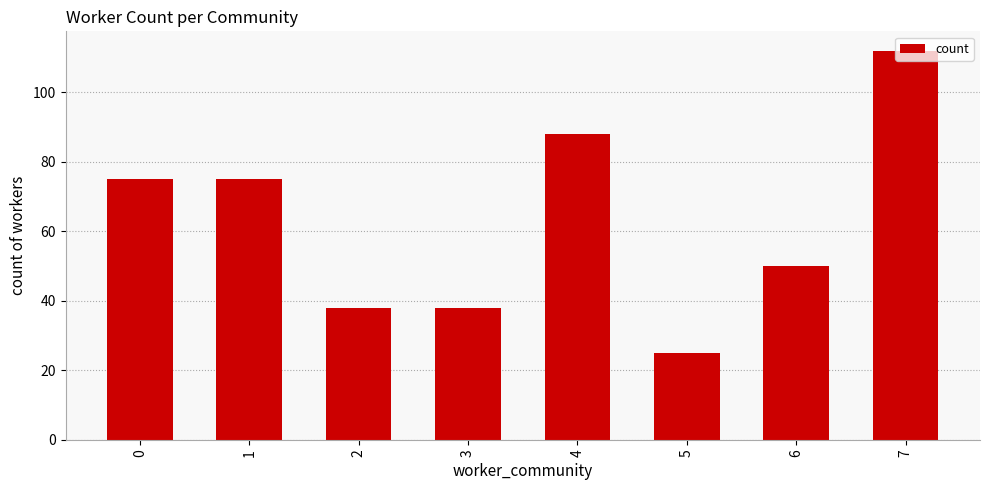

Does the chart contain any negative values?

No